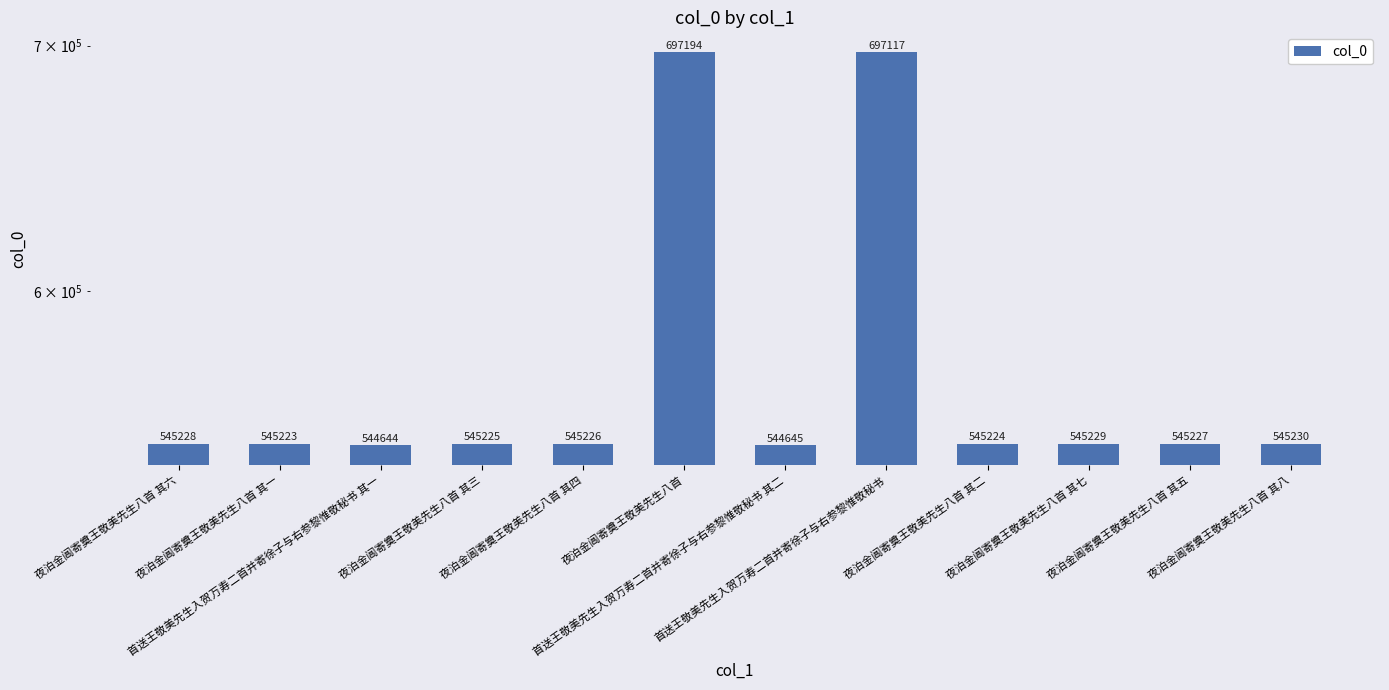

Between 夜泊金阊寄奠王敬美先生八首 其四 and 夜泊金阊寄奠王敬美先生八首 其一, which is larger?

夜泊金阊寄奠王敬美先生八首 其四